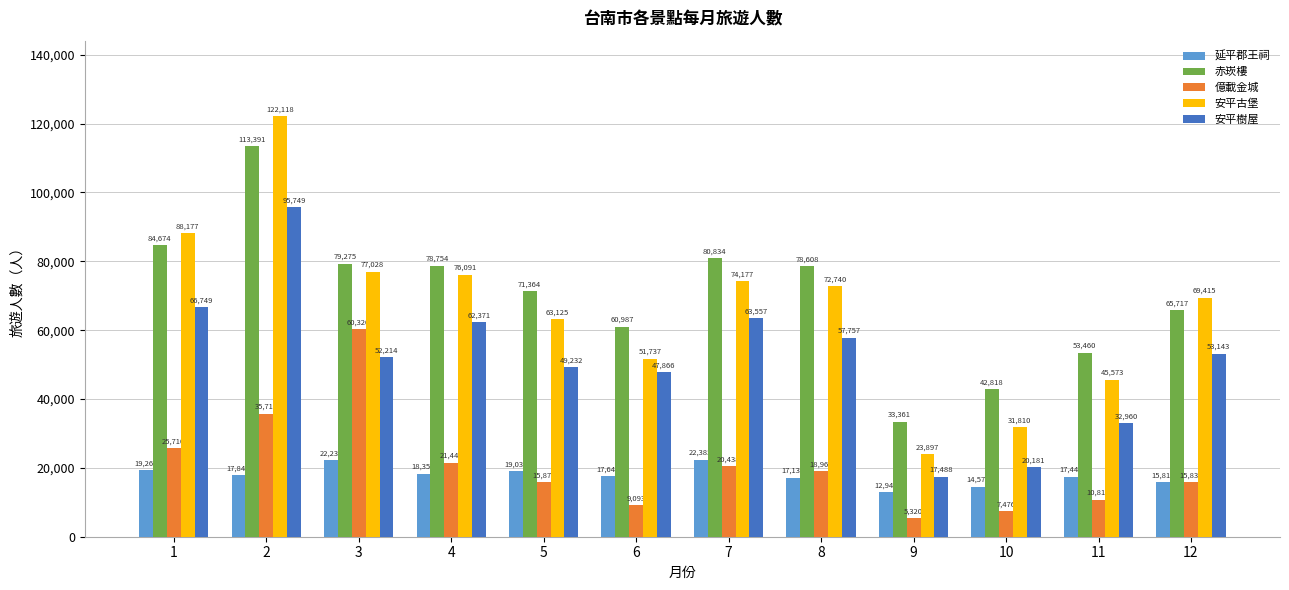

Which series has the largest total across all categories?

赤崁樓